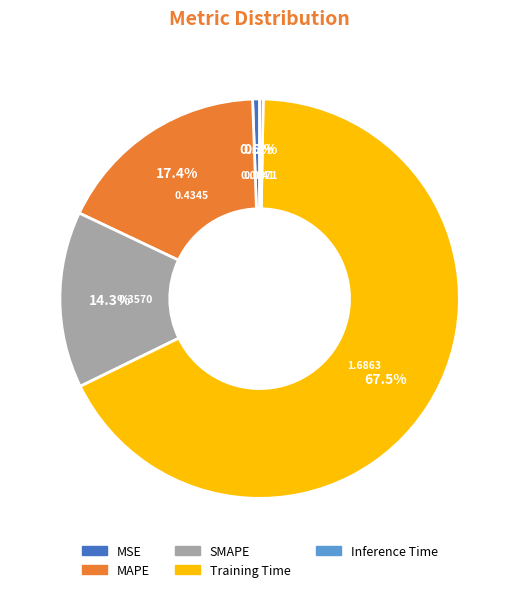

Which has a higher value, Training Time or Inference Time?

Training Time